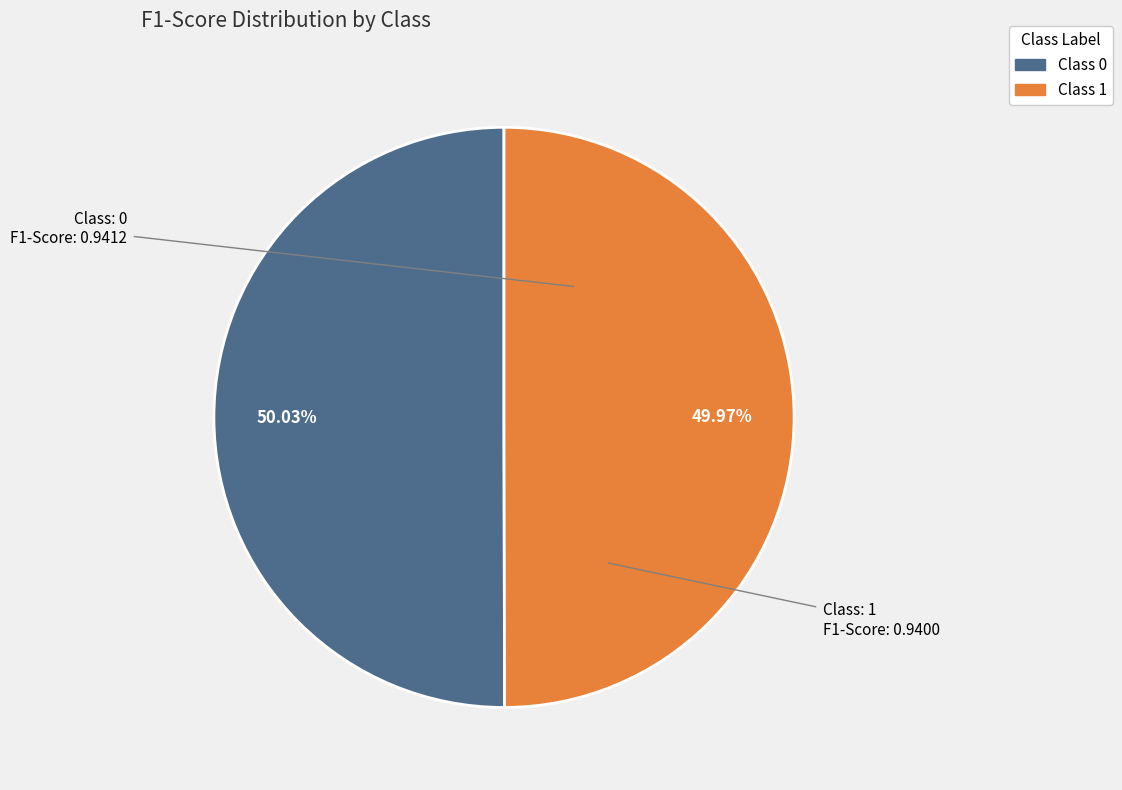

Is there any slice that represents more than half of the pie?

Yes